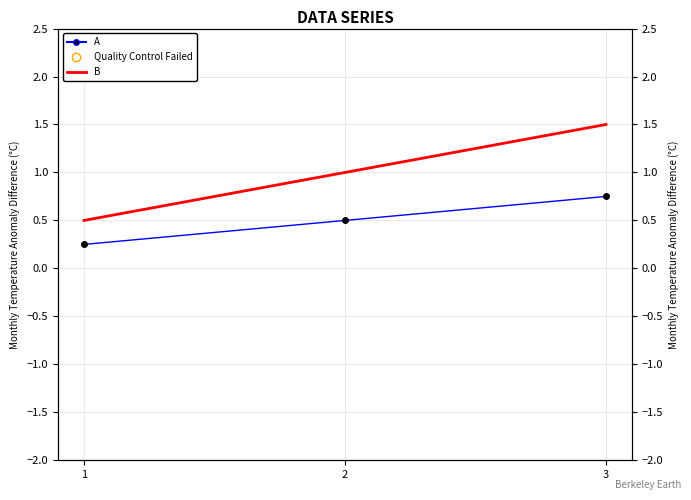

What are all the series names shown in the legend?

A, B